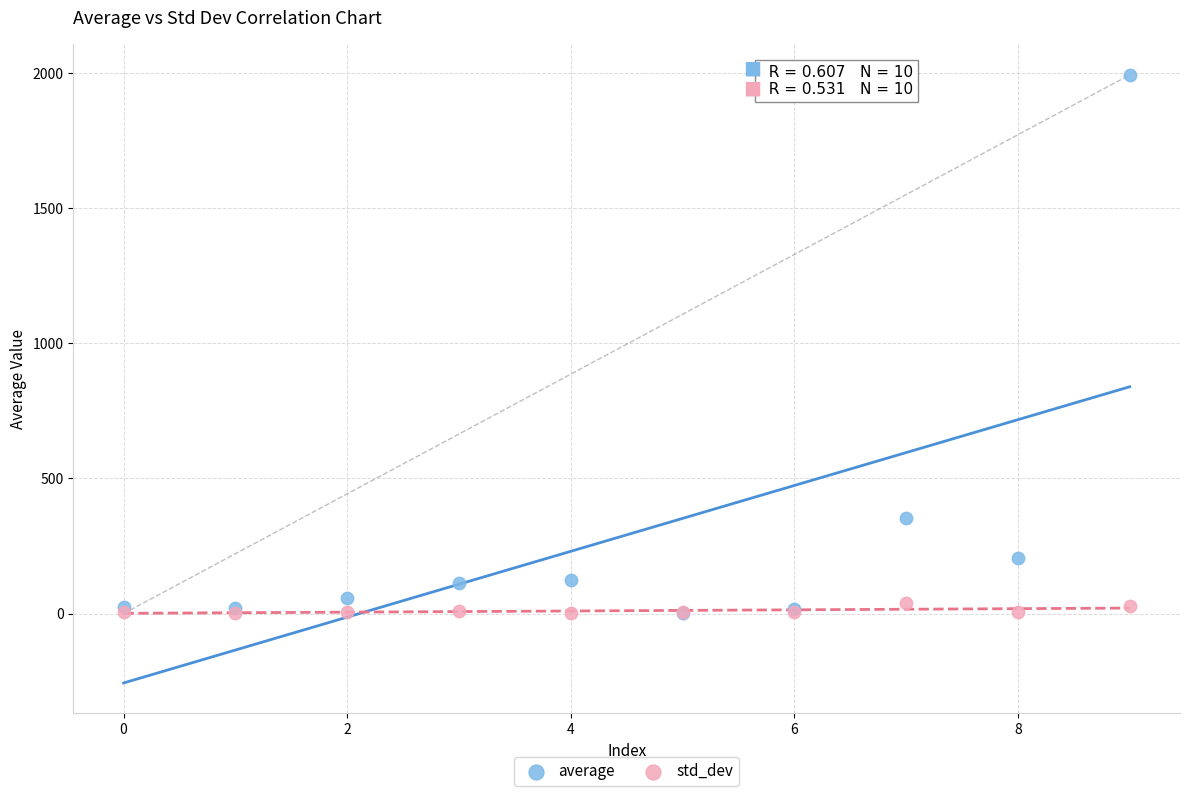

What are all the series names shown in the legend?

average, std_dev